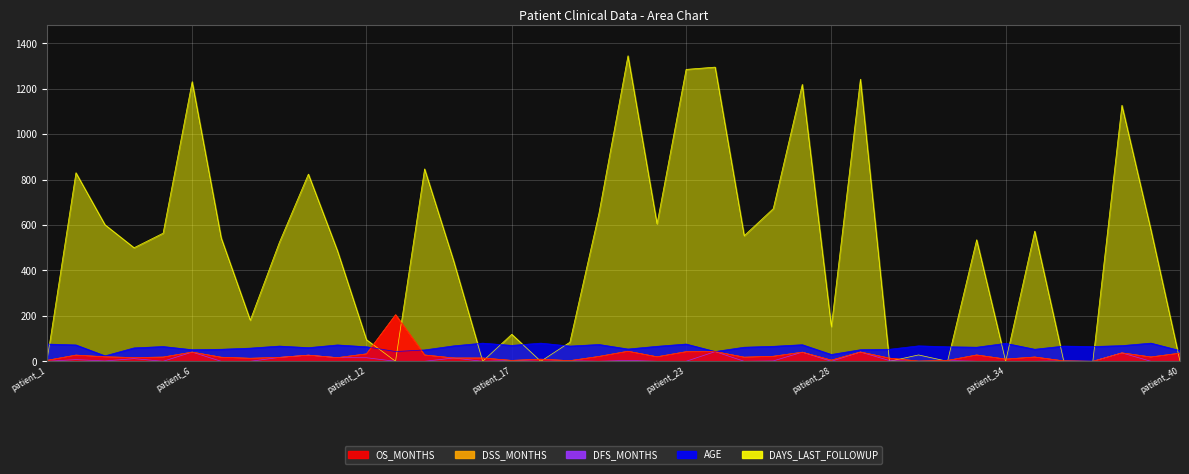

Is it true that DAYS_LAST_FOLLOWUP equals 695.3 at patient_36?

False